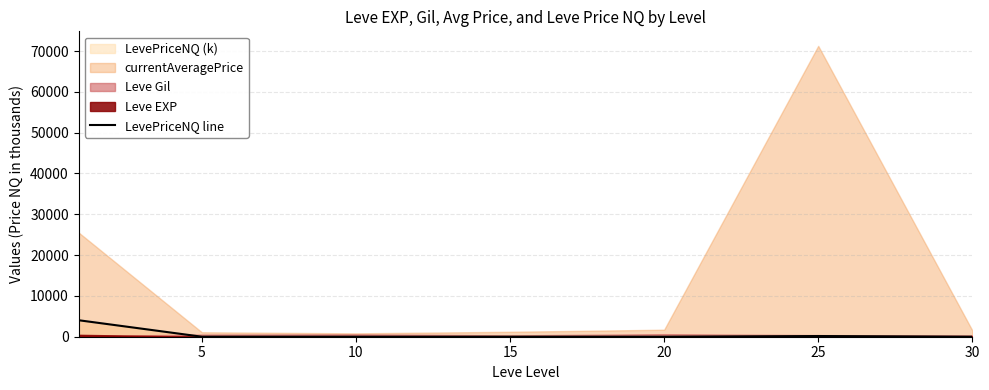

What is the difference between the maximum and minimum values?

4041.6